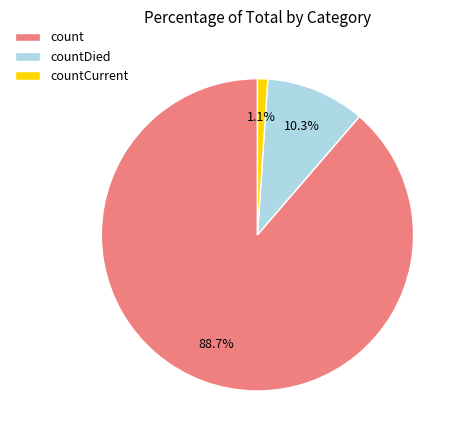

Rank the categories by value from highest to lowest.

count, countDied, countCurrent